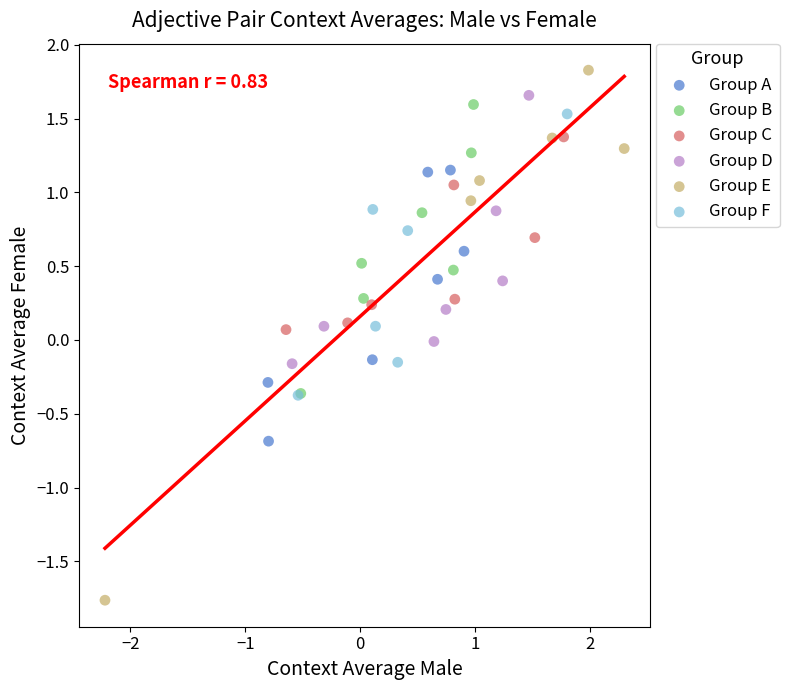

Which series has the widest spread of Y values?

Group E